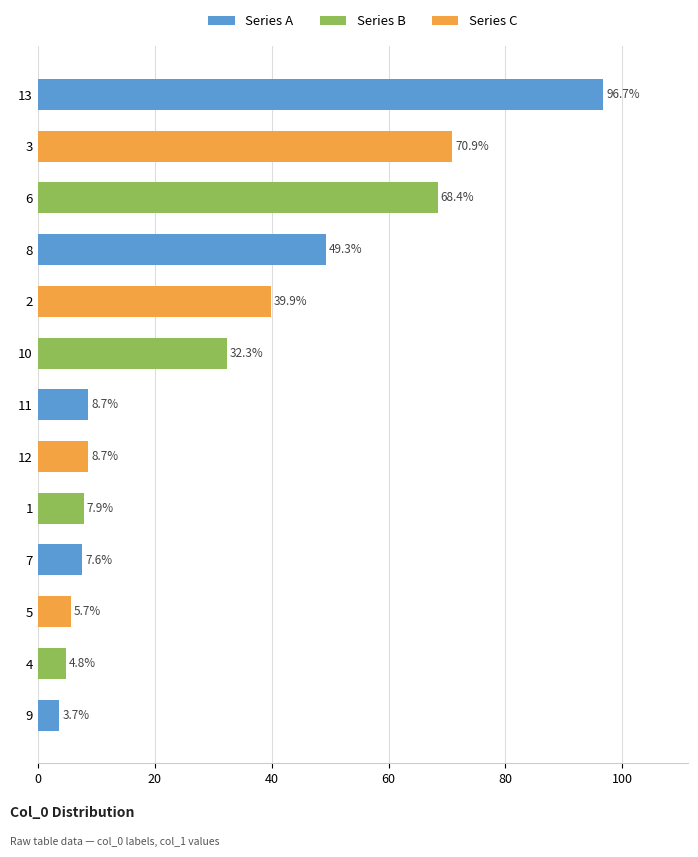

What is the sum of the values at 2 and 9?

43.6